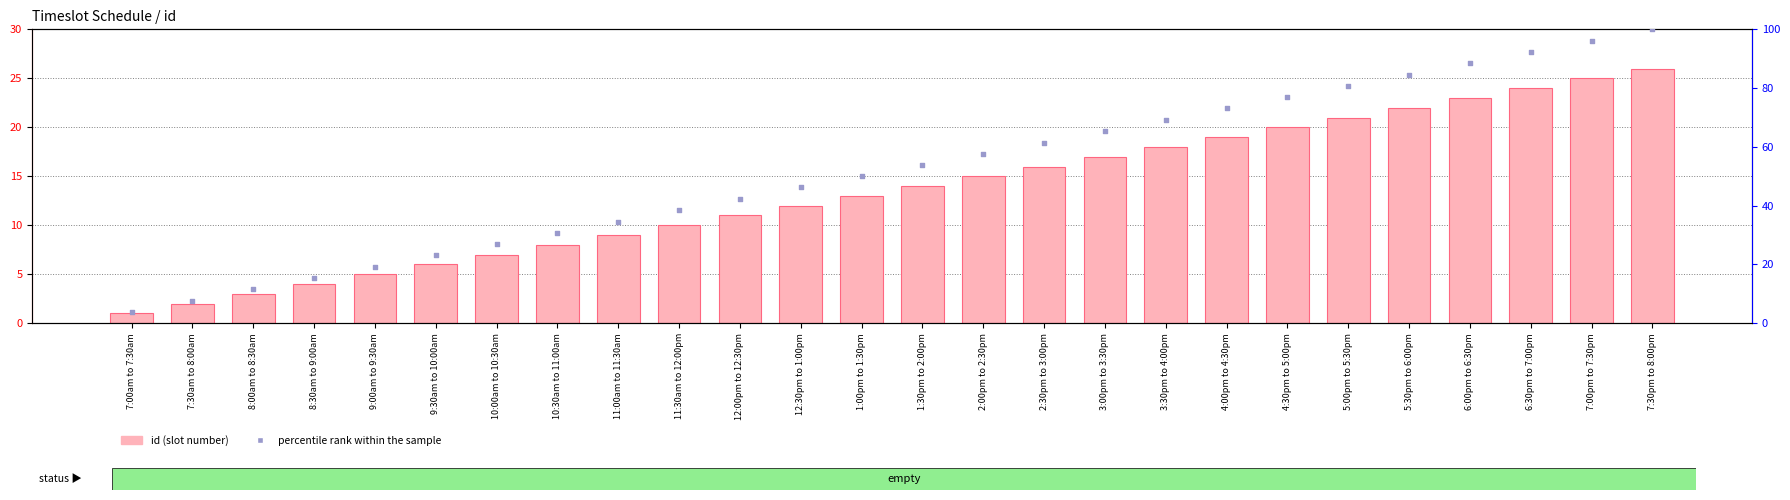

At which category is the sum across all series the highest?

7:30pm to 8:00pm